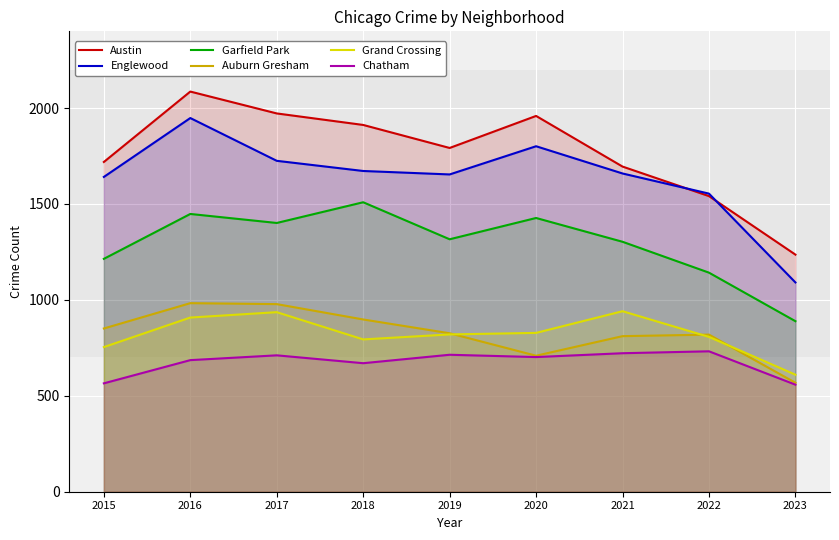

Reading right to left, what are all the values shown in this chart?

Austin: 1236	1541	1695	1959	1792	1912	1972	2086	1719
Englewood: 1091	1554	1659	1801	1654	1672	1725	1948	1641
Garfield Park: 889	1142	1303	1427	1316	1509	1401	1448	1214
Auburn Gresham: 568	819	811	709	826	898	978	983	851
Grand Crossing: 610	807	941	828	820	794	936	908	754
Chatham: 558	732	722	702	714	670	711	686	565